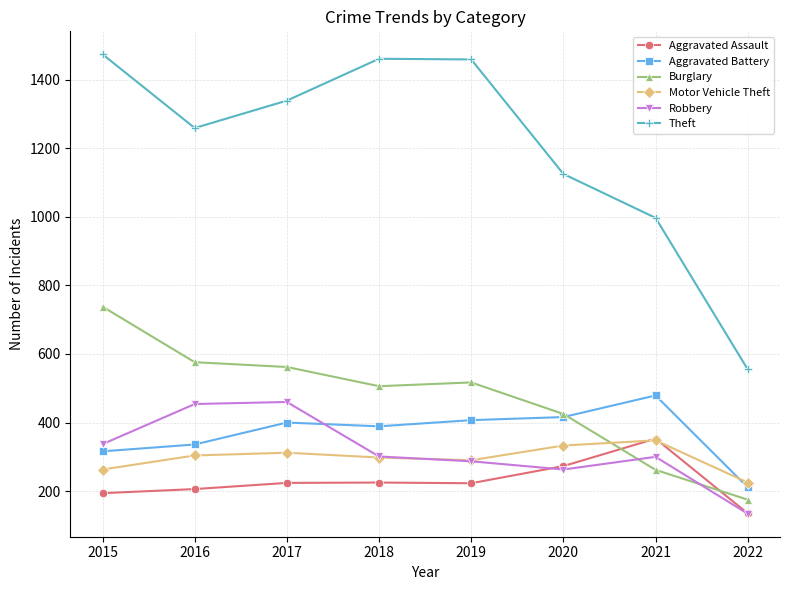

What is the difference between the maximum and minimum values in the Theft series?

919